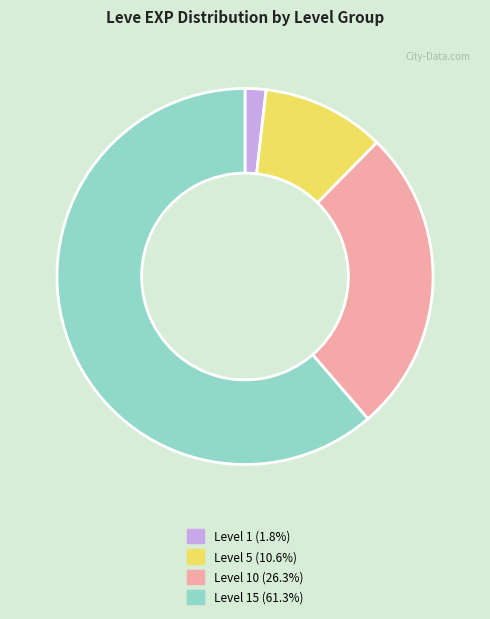

Is there any slice that represents more than half of the pie?

Yes